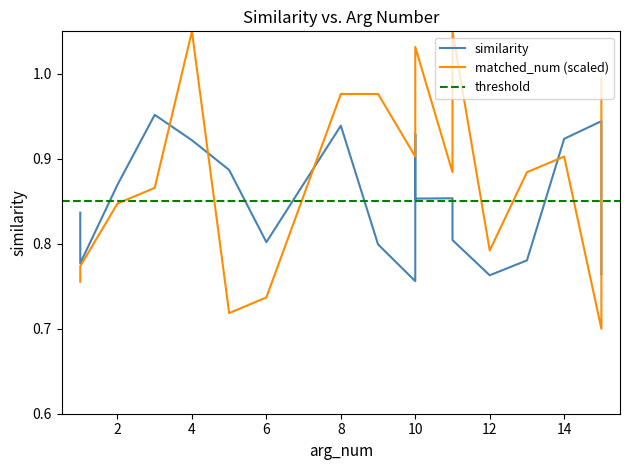

At how many categories does at least one series exceed 0?

19